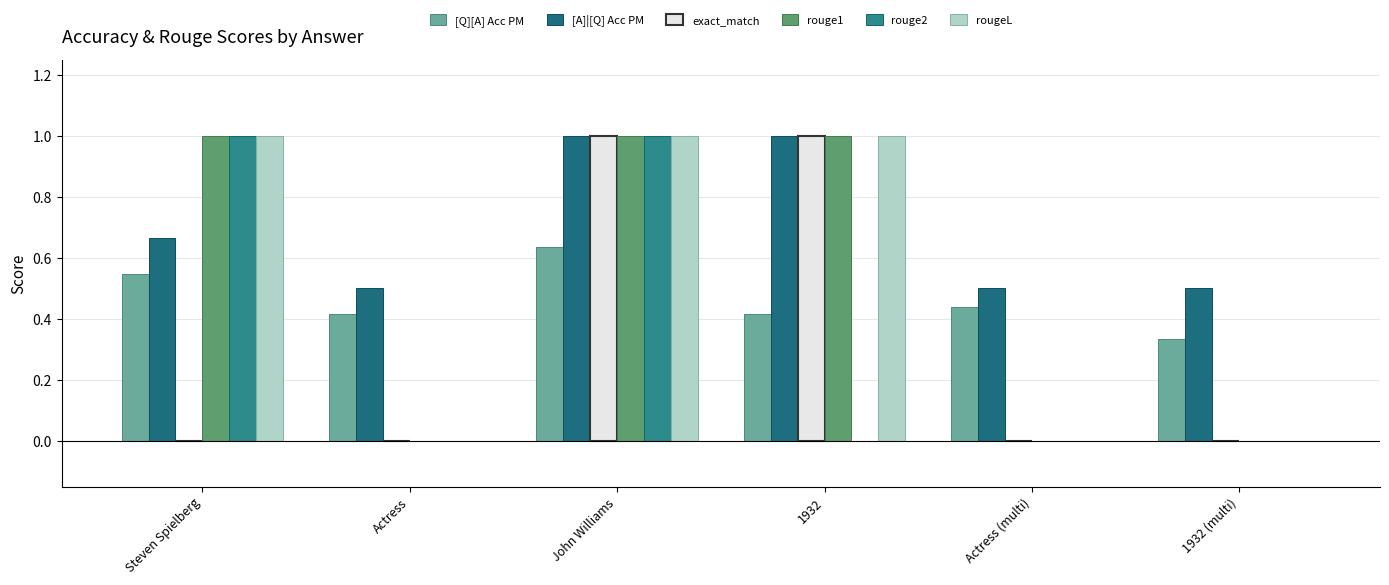

Reading right to left, list all the values displayed in this chart.

[Q][A] Acc PM: 1932 (multi)=0.3	Actress (multi)=0.4	1932=0.4	John Williams=0.6	Actress=0.4	Steven Spielberg=0.5
[A]|[Q] Acc PM: 1932 (multi)=0.5	Actress (multi)=0.5	1932=1.0	John Williams=1.0	Actress=0.5	Steven Spielberg=0.7
exact_match: 1932 (multi)=0.0	Actress (multi)=0.0	1932=1.0	John Williams=1.0	Actress=0.0	Steven Spielberg=0.0
rouge1: 1932 (multi)=0.0	Actress (multi)=0.0	1932=1.0	John Williams=1.0	Actress=0.0	Steven Spielberg=1.0
rouge2: 1932 (multi)=0.0	Actress (multi)=0.0	1932=0.0	John Williams=1.0	Actress=0.0	Steven Spielberg=1.0
rougeL: 1932 (multi)=0.0	Actress (multi)=0.0	1932=1.0	John Williams=1.0	Actress=0.0	Steven Spielberg=1.0